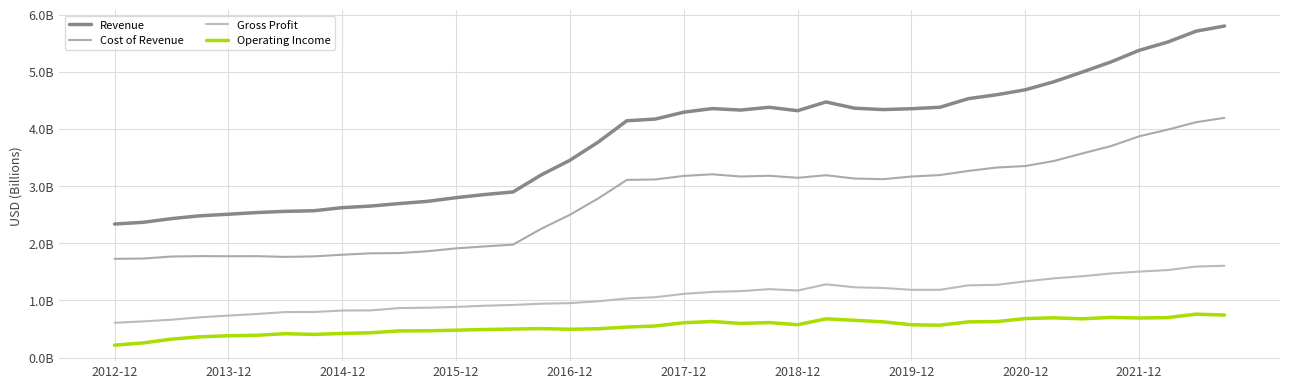

Rank the series by their average value, from lowest to highest.

Operating Income, Gross Profit, Cost of Revenue, Revenue